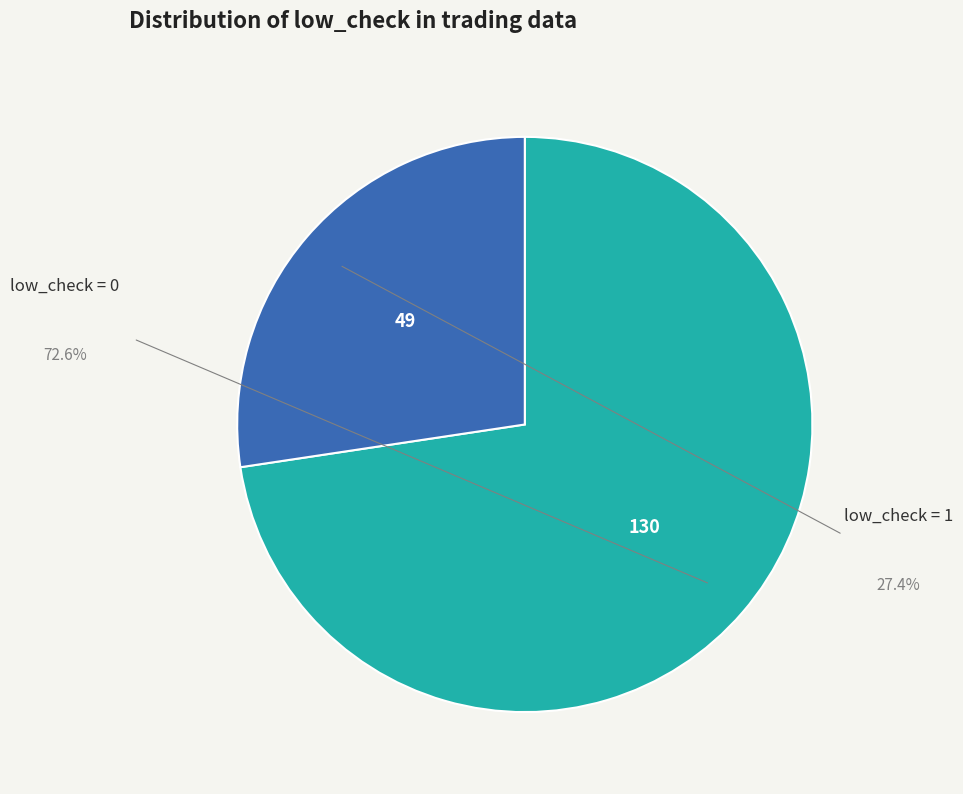

Is there any slice that represents more than half of the pie?

Yes